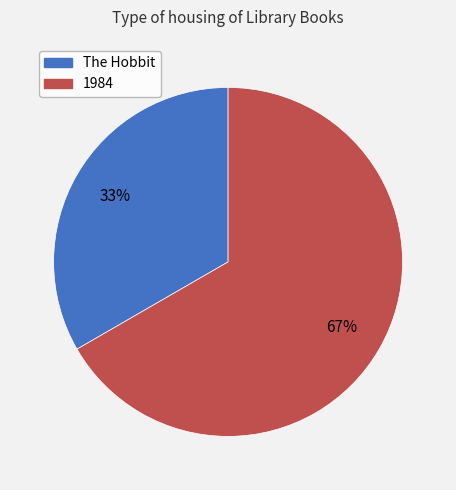

How many segments does this pie chart have?

2